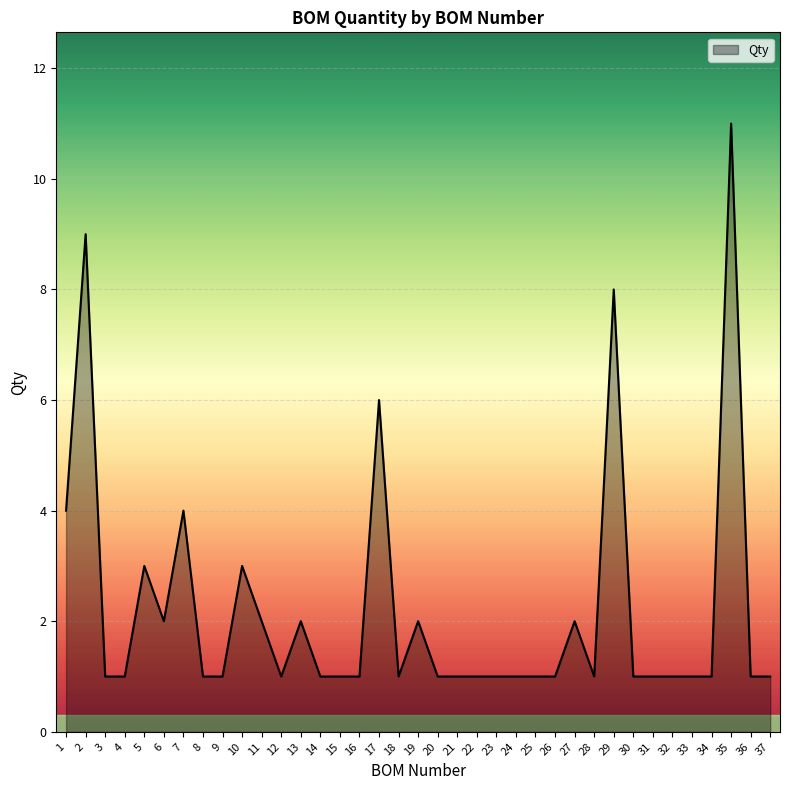

Does the chart display data point markers on the line(s)?

No